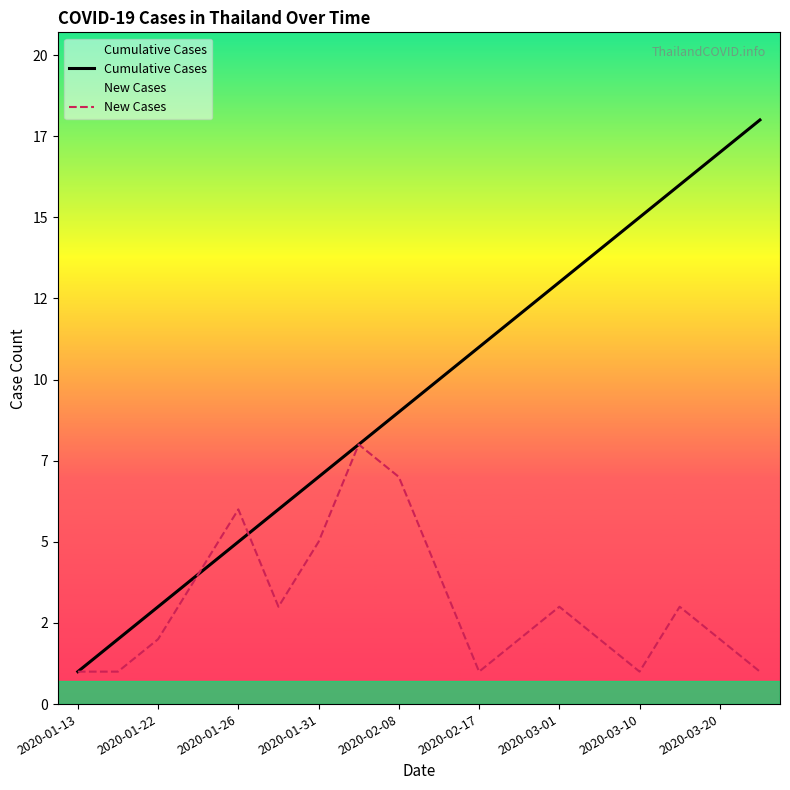

The New Cases series shows 2 at 13. True or false?

True